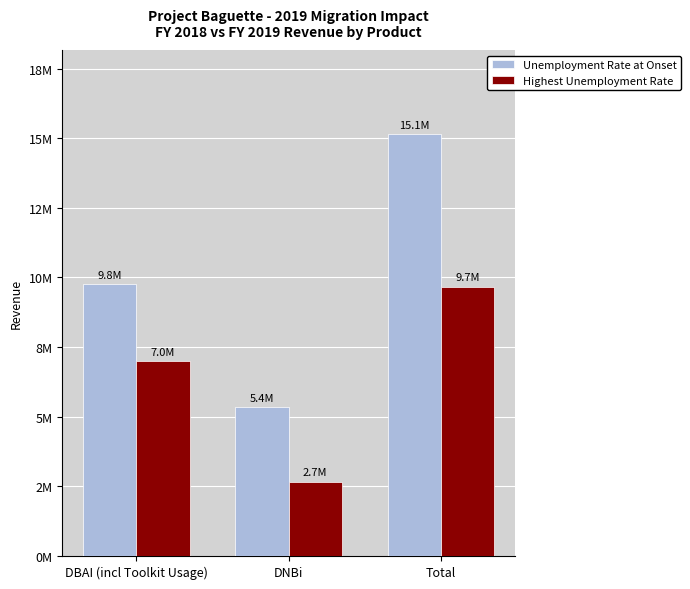

What are all the series names shown in the legend?

Unemployment Rate at Onset, Highest Unemployment Rate